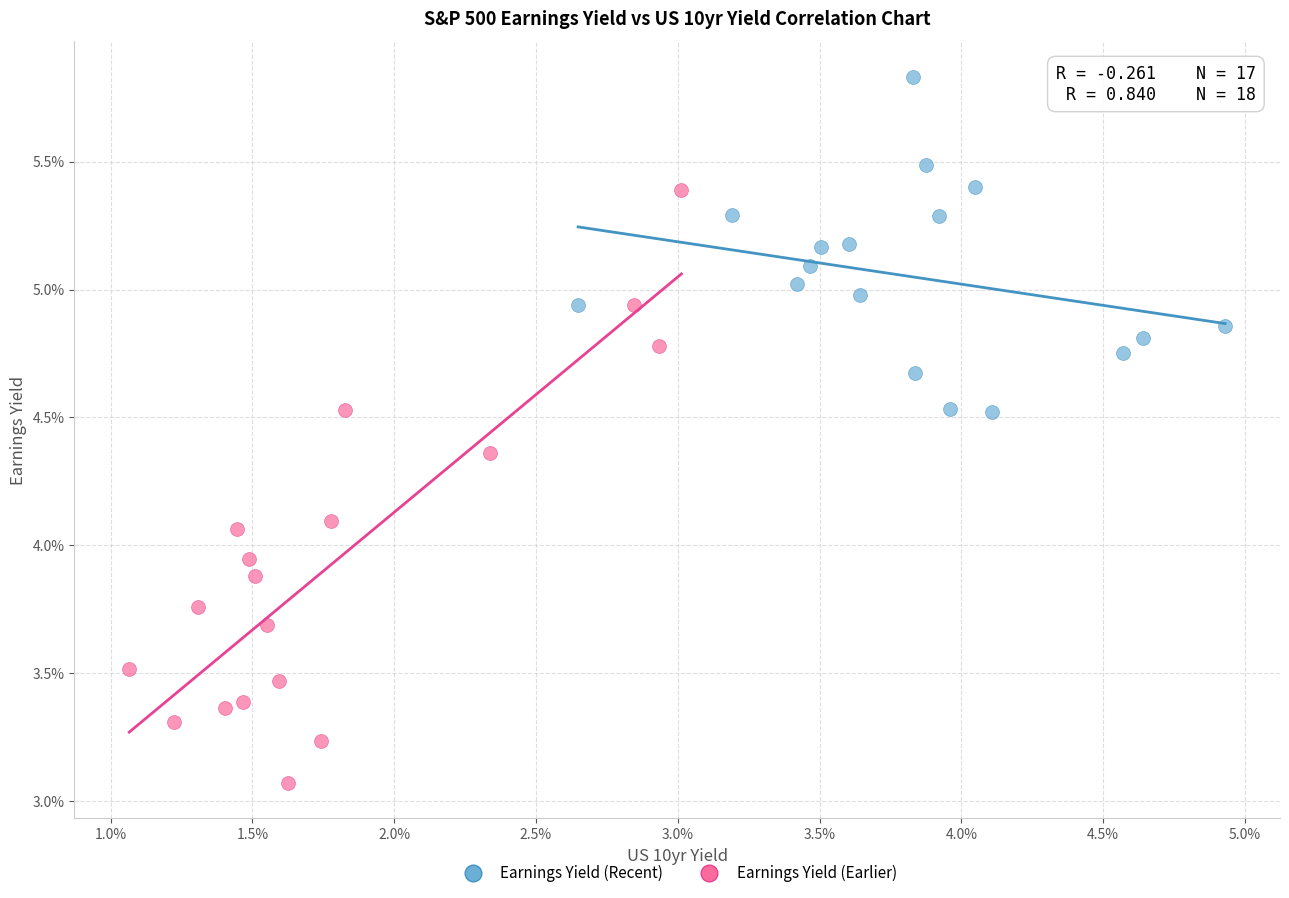

What are all the series names shown in the legend?

Earnings Yield (Recent), Earnings Yield (Earlier)